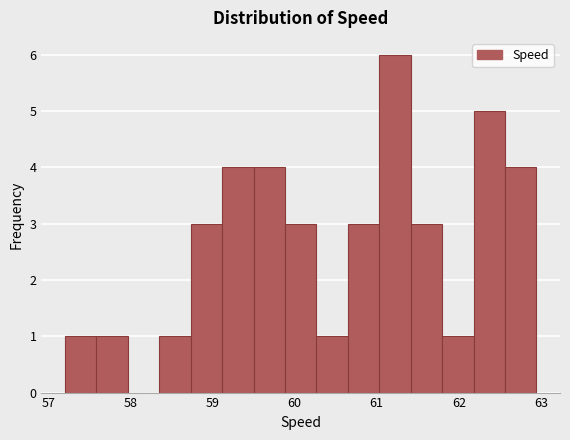

Around what value on the x-axis is the tallest bar? Give the approximate position of its centre, as read against the axis.

61.2